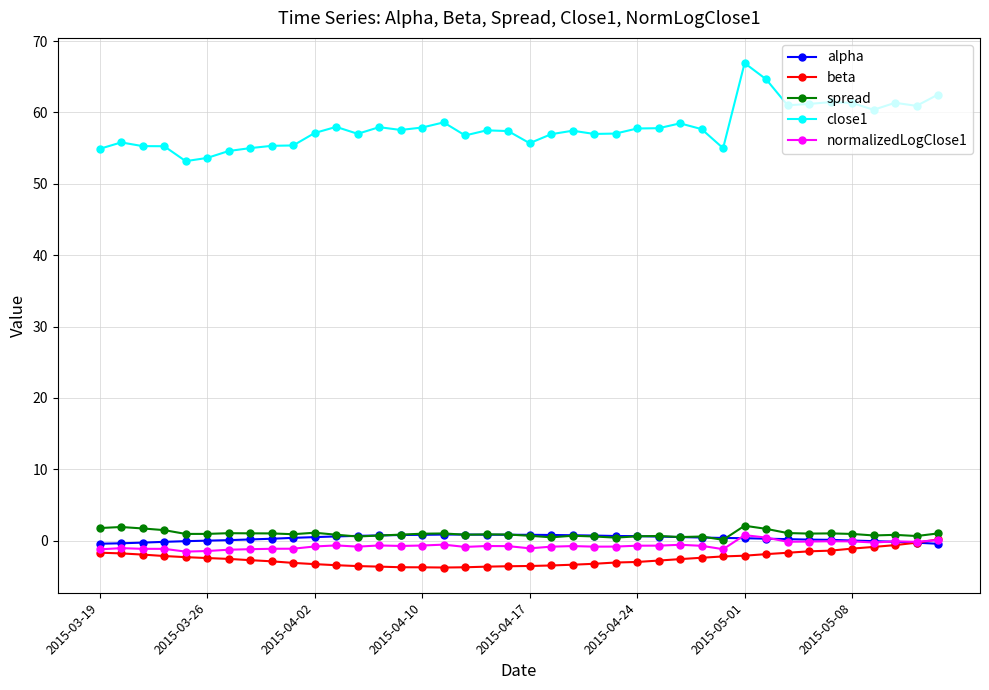

What is the highest value of the spread series?

2.1